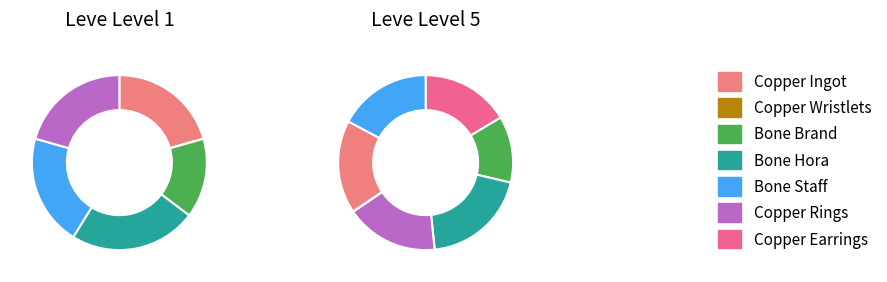

Count the number of slices in the pie.

7